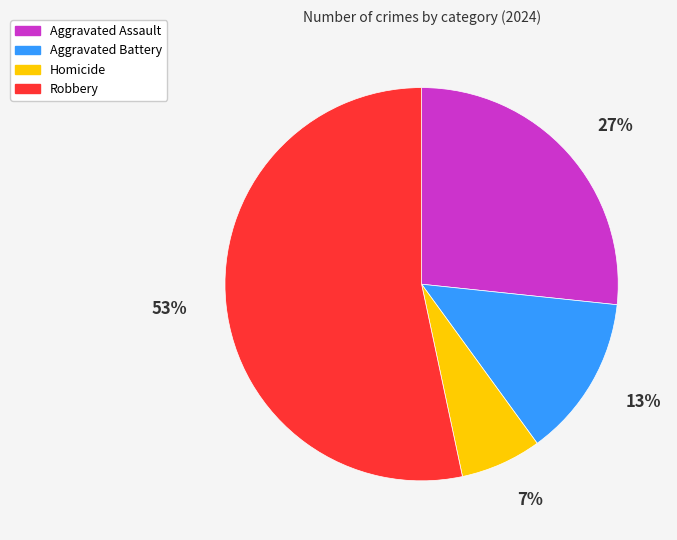

What percentage is the Homicide slice, to the nearest percent?

7%